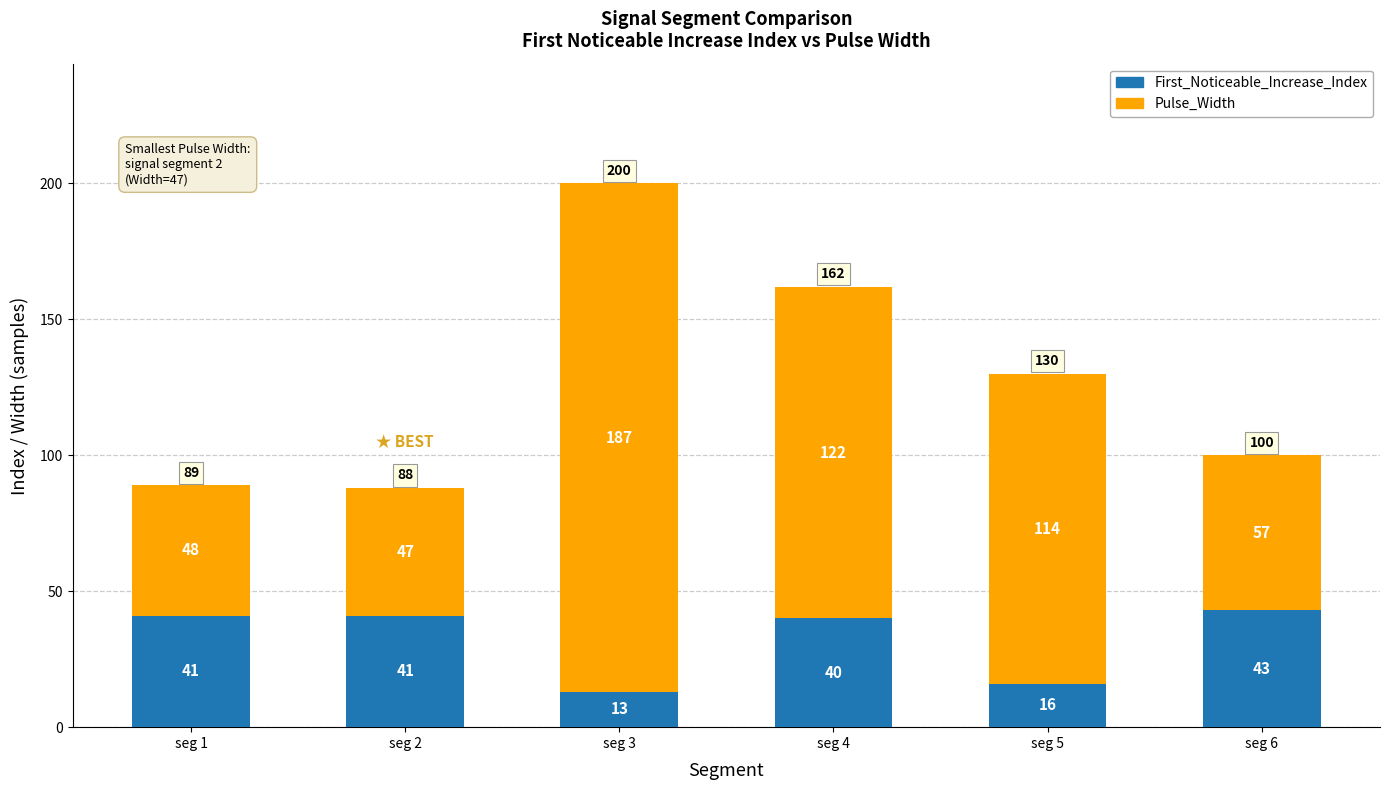

Which category has the lowest value in the First_Noticeable_Increase_Index series?

seg 3